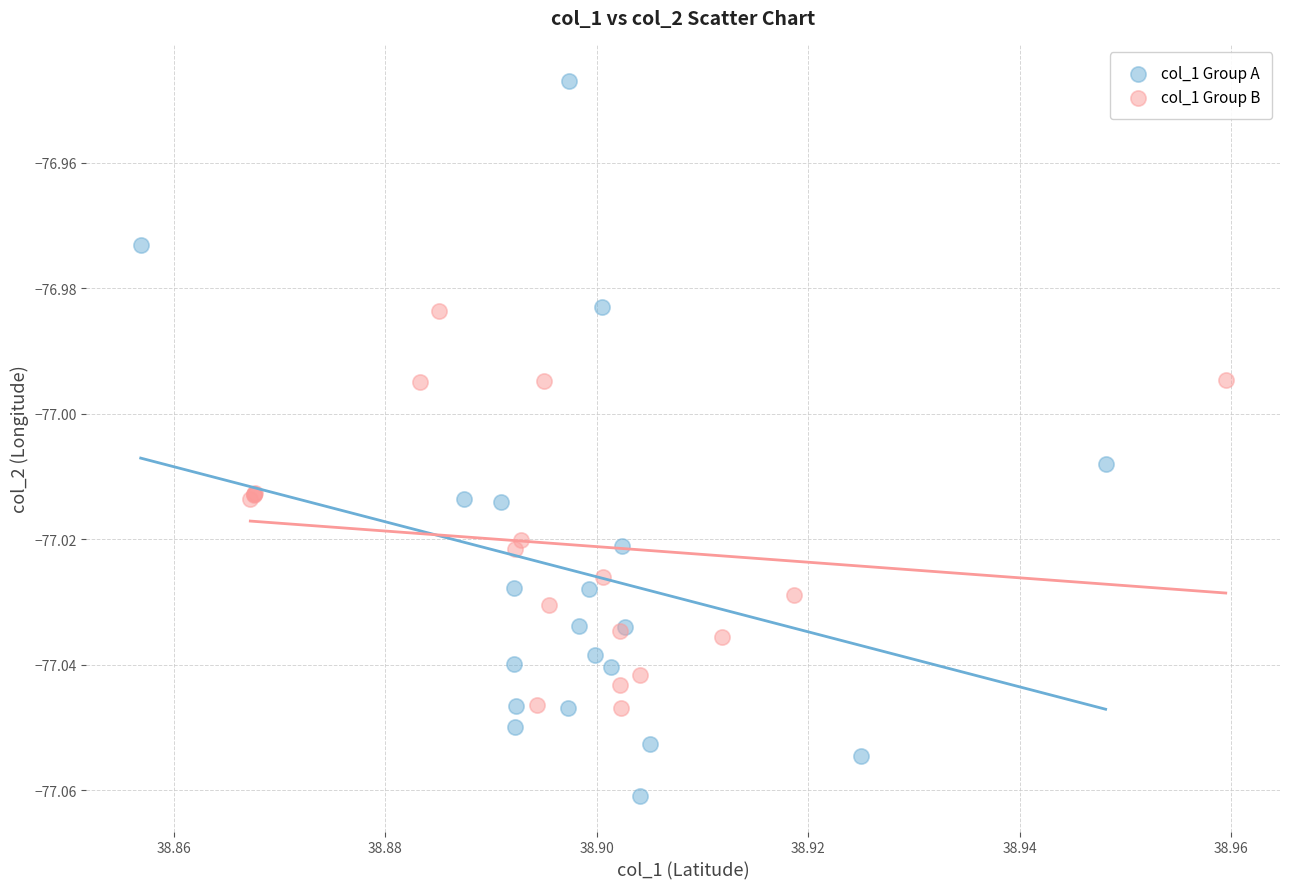

Which series contains the highest Y value?

col_1 Group A